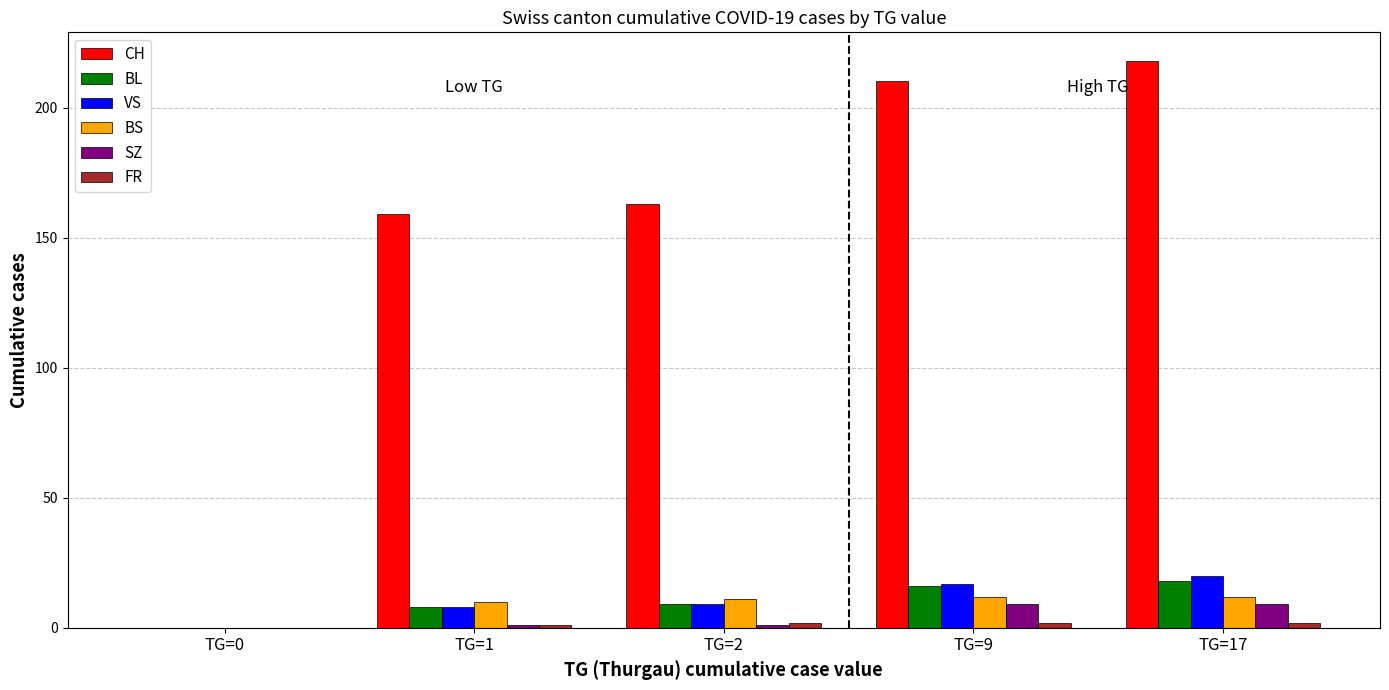

What is the total value across all series at TG=17?

279